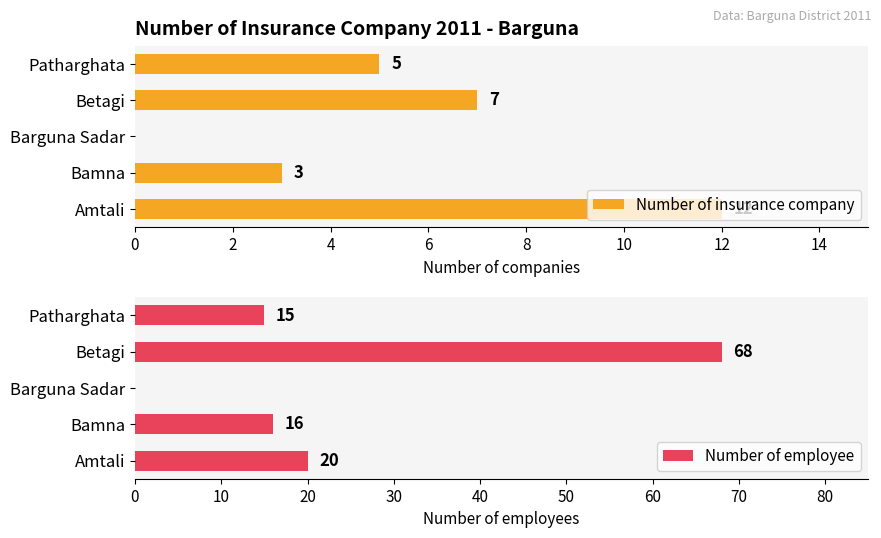

What is the average value of the Number of employee series?

24